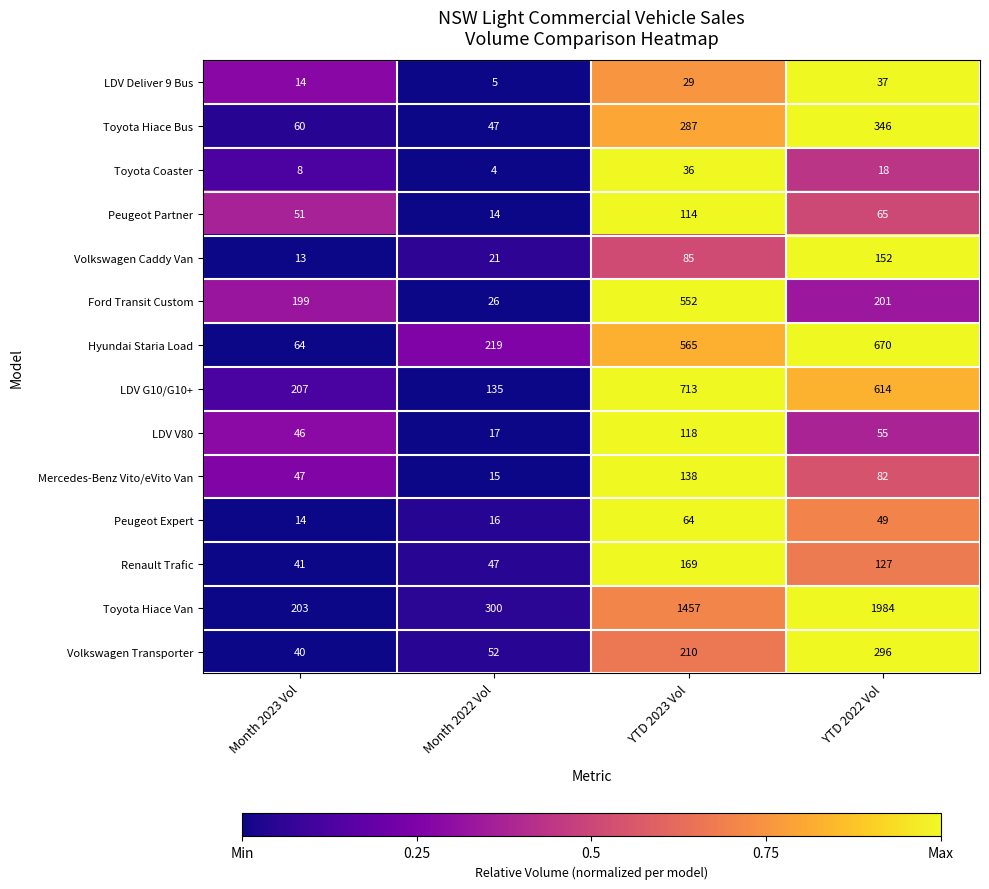

At which category is the sum across all series the highest?

YTD 2022 Vol